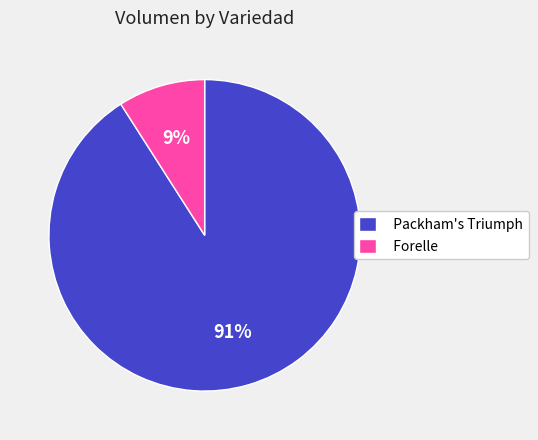

Is there a majority slice in this chart?

Yes